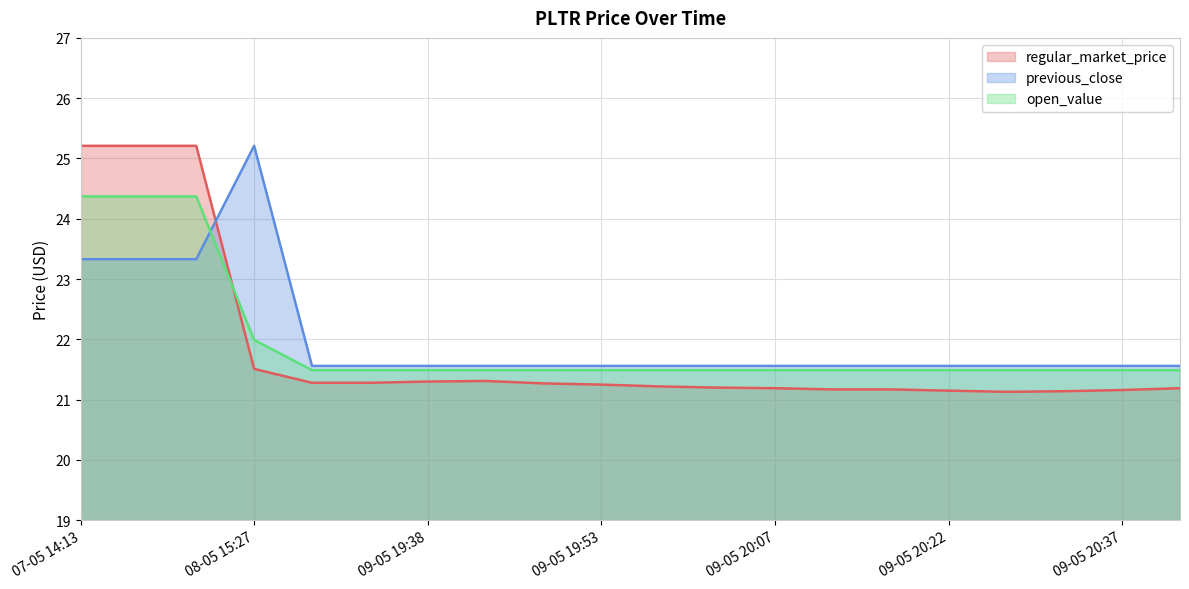

What is the spread (max minus min) of values at 07-05 14:26?

1.9